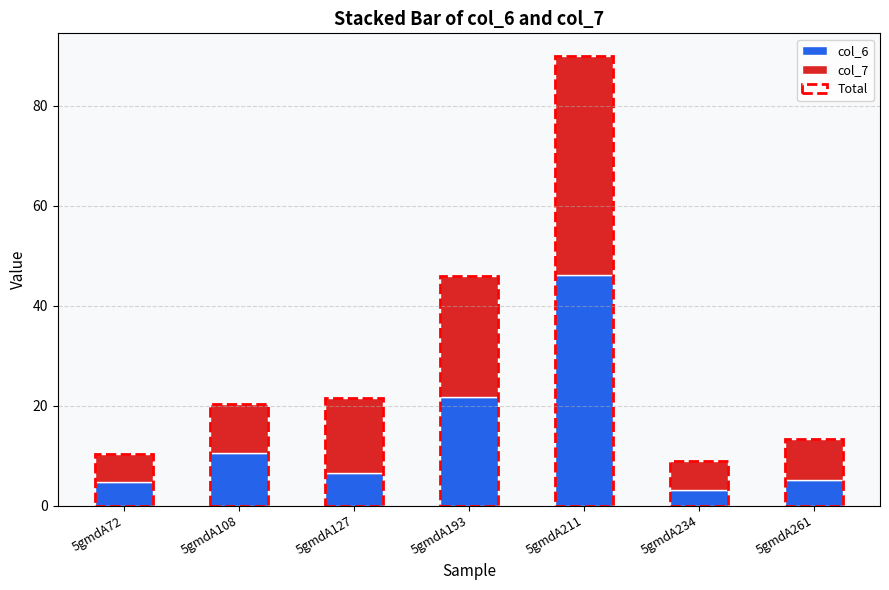

What is the difference between the col_7 values at 5gmdA261 and 5gmdA108?

1.5